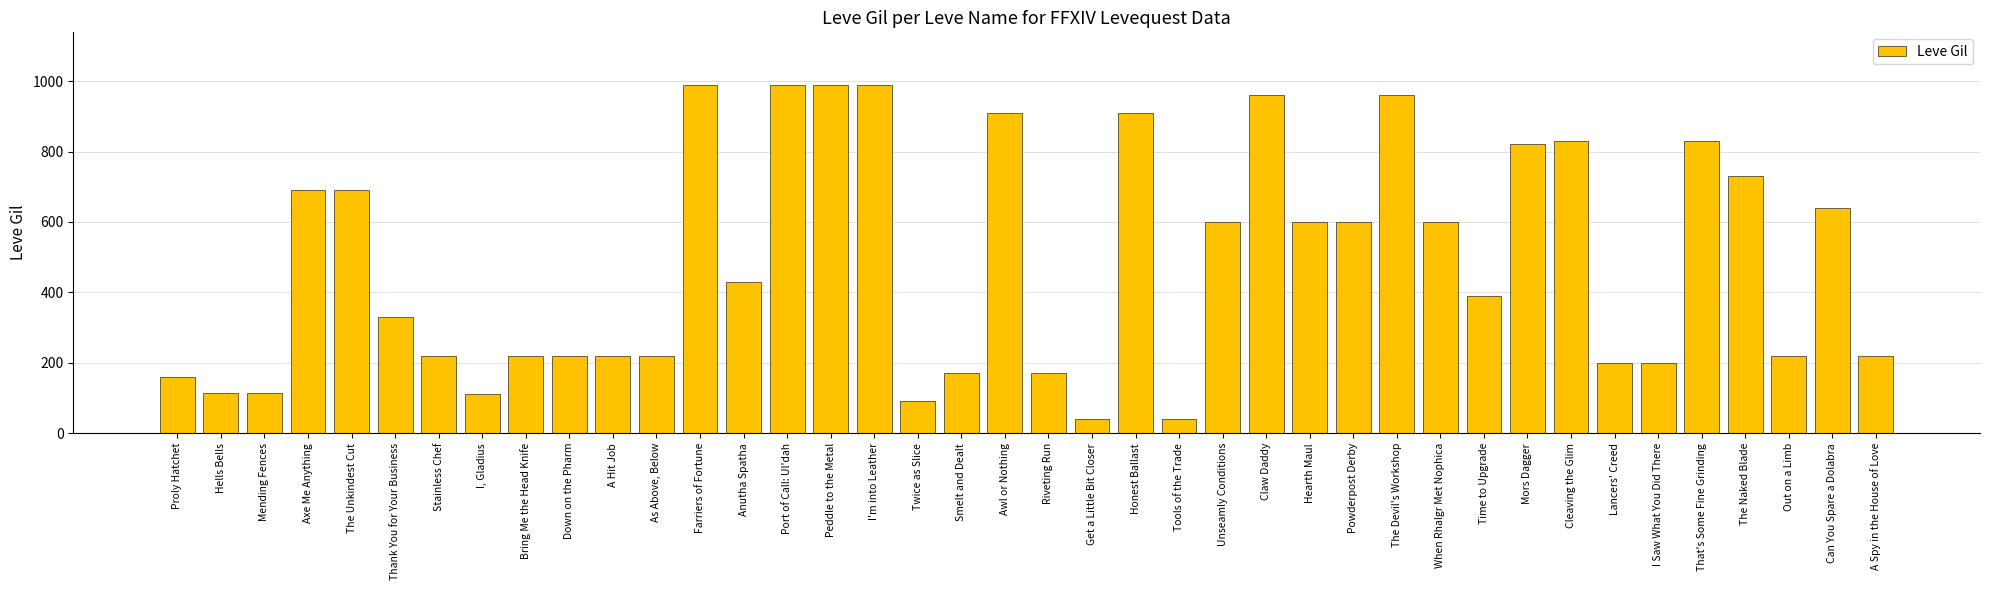

What is the smallest value displayed?

40